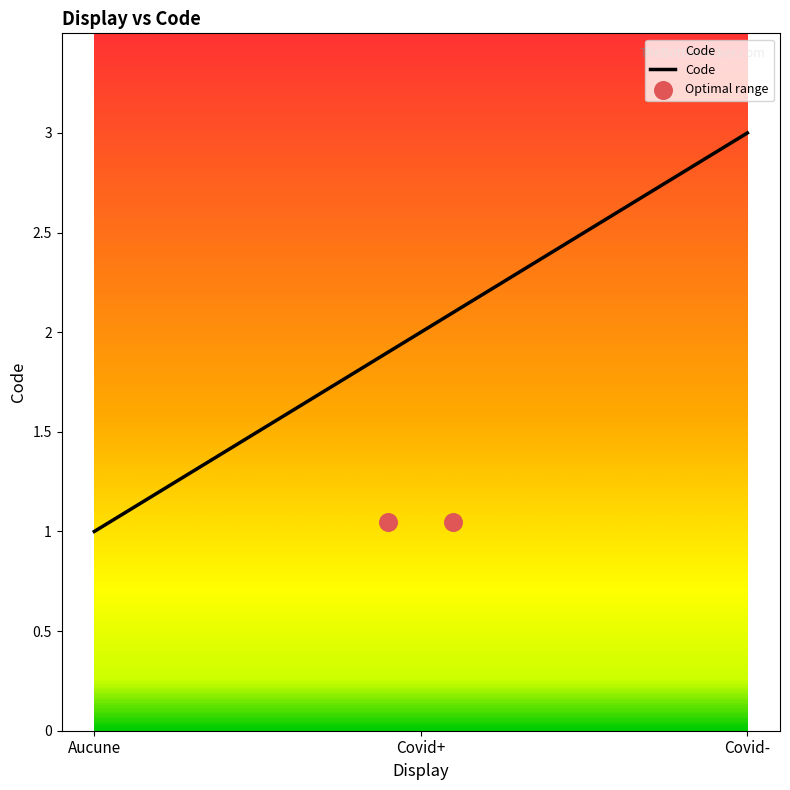

What is the ratio of the value at Aucune to the value at Covid-?

0.3